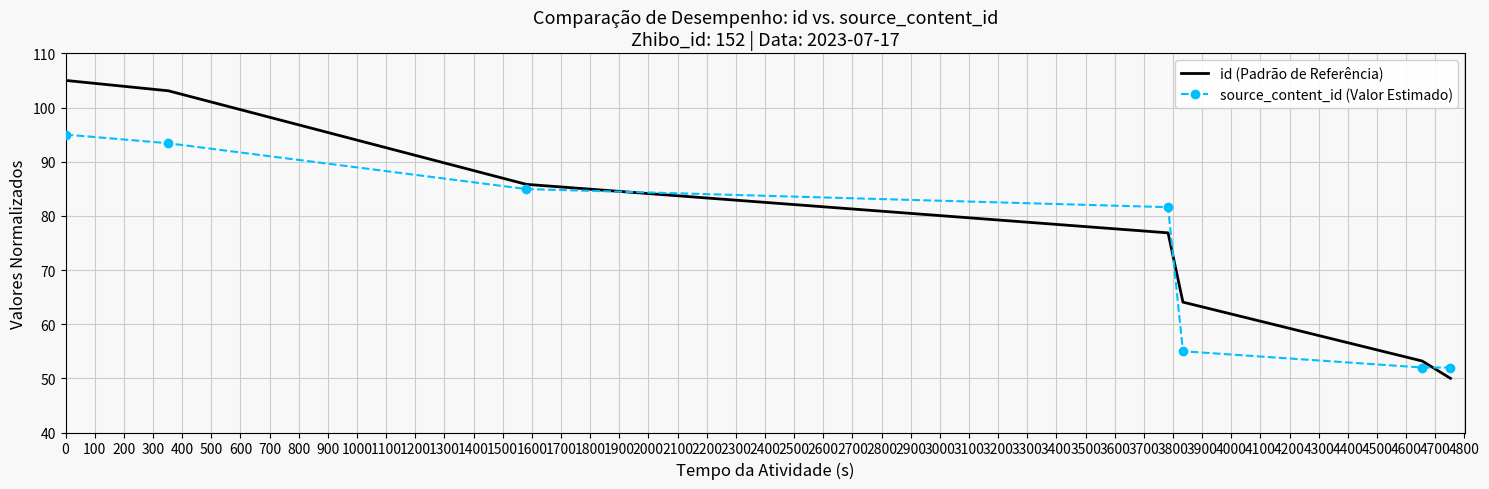

Which series has the largest total across all categories?

id (Padrão de Referência)